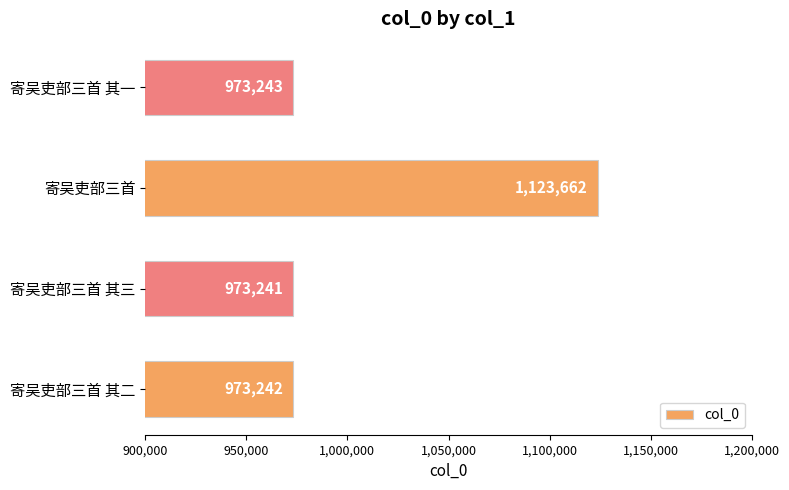

List the labels in order of value, largest first.

寄吴吏部三首, 寄吴吏部三首 其一, 寄吴吏部三首 其二, 寄吴吏部三首 其三